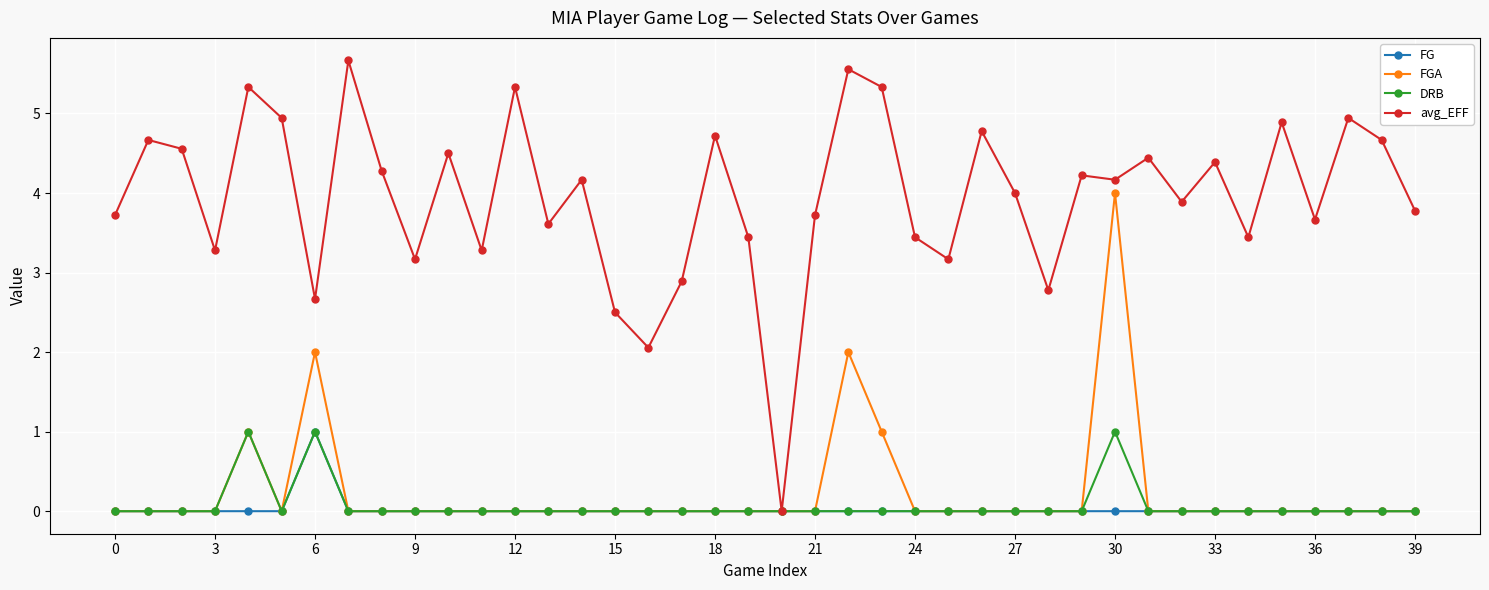

What are all the series names shown in the legend?

FG, FGA, DRB, avg_EFF